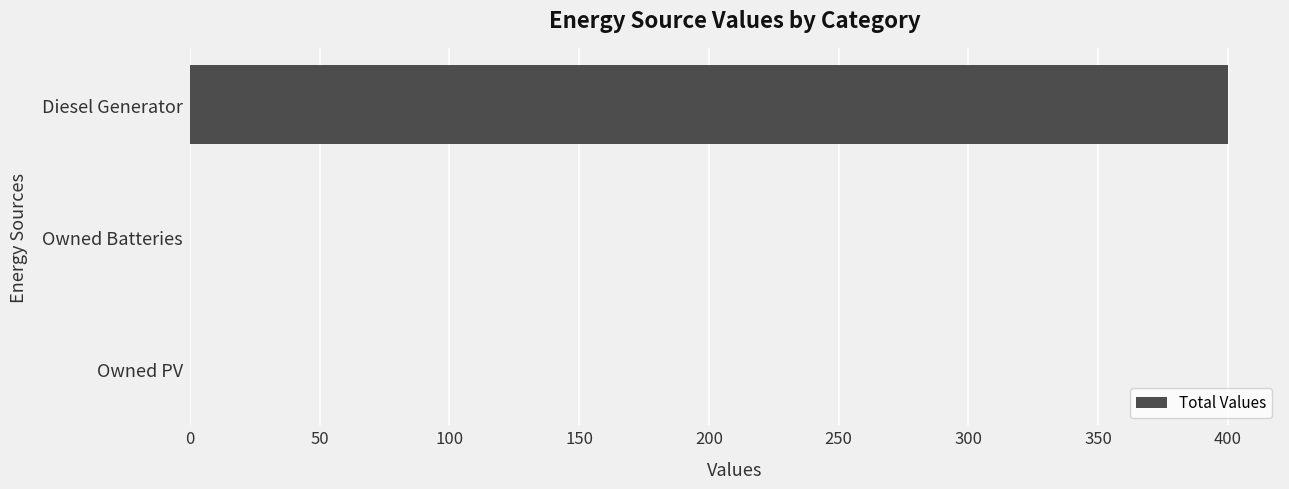

The chart shows a value of 0 at Owned Batteries. True or false?

True